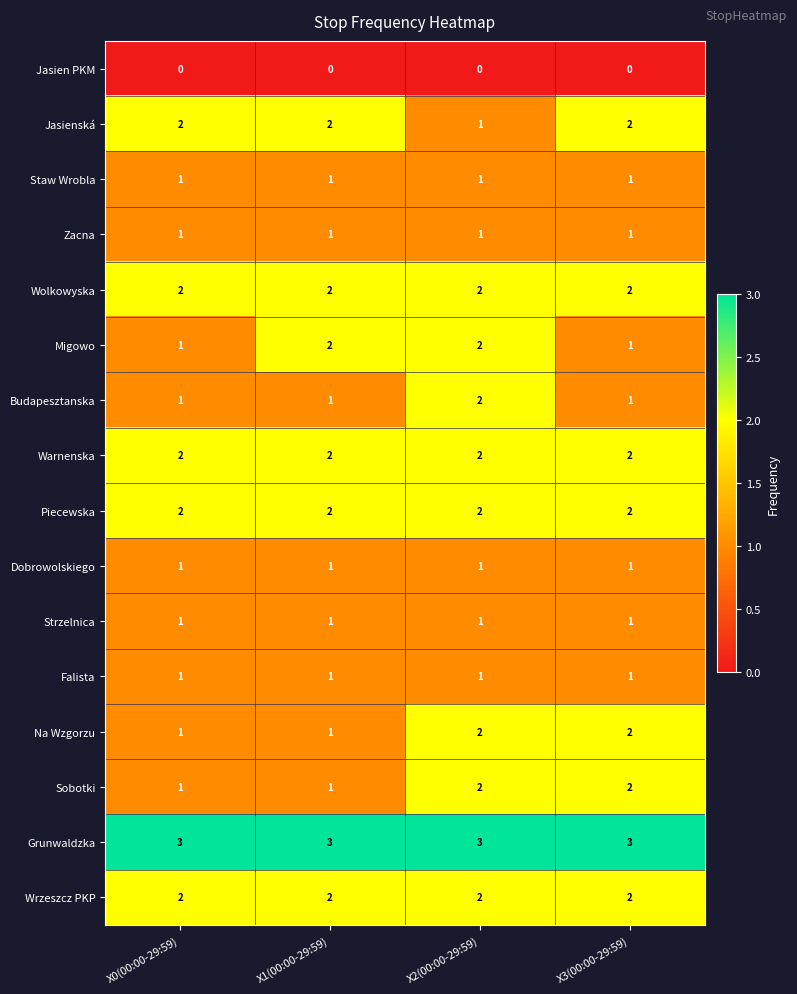

At which category is the sum across all series the highest?

X2(00:00-29:59)